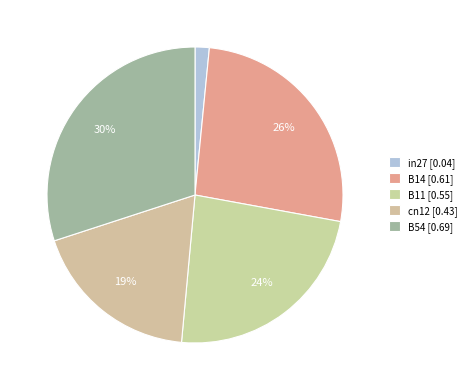

What is the change in value from in27 to cn12?

+0.4